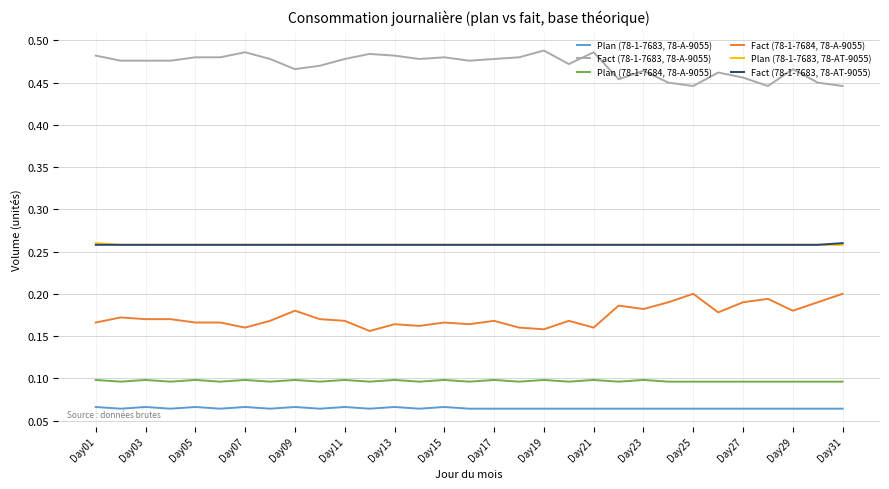

Count the number of data series in this chart.

6